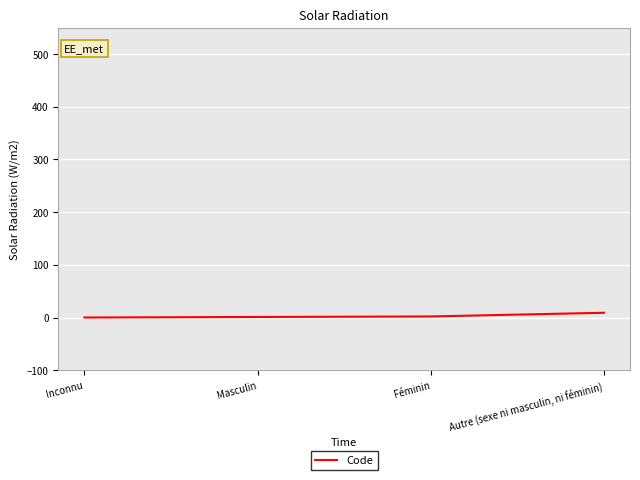

True or false: the data has more than 2 interior local peaks.

False